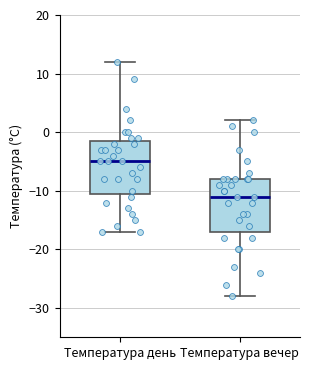

Which box has the lowest median line?

Температура вечер